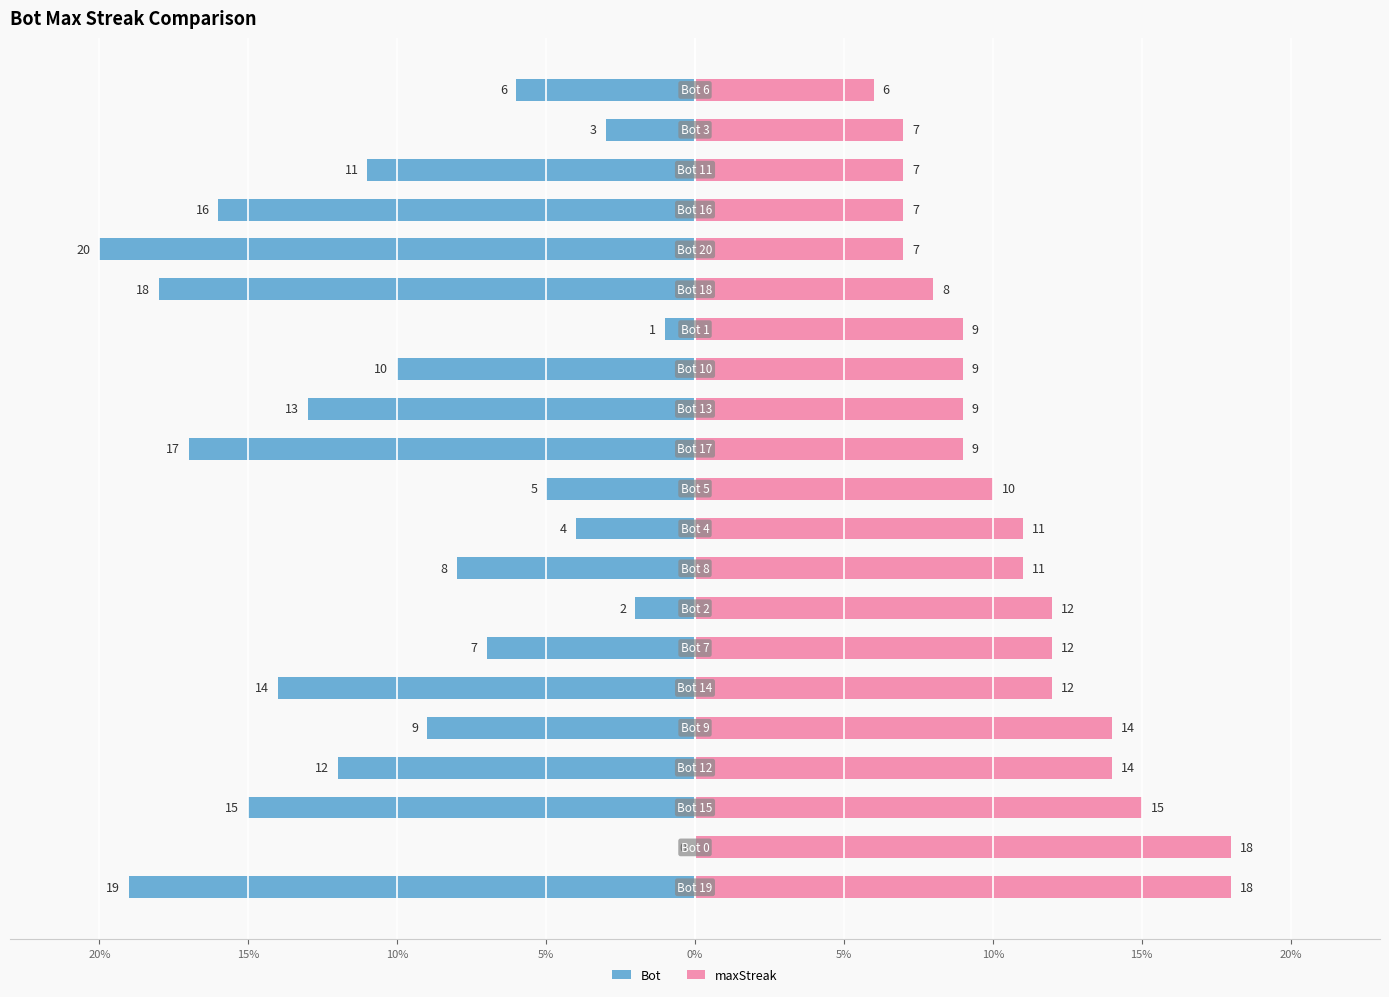

List the series in order of their overall mean, highest first.

maxStreak, Bot